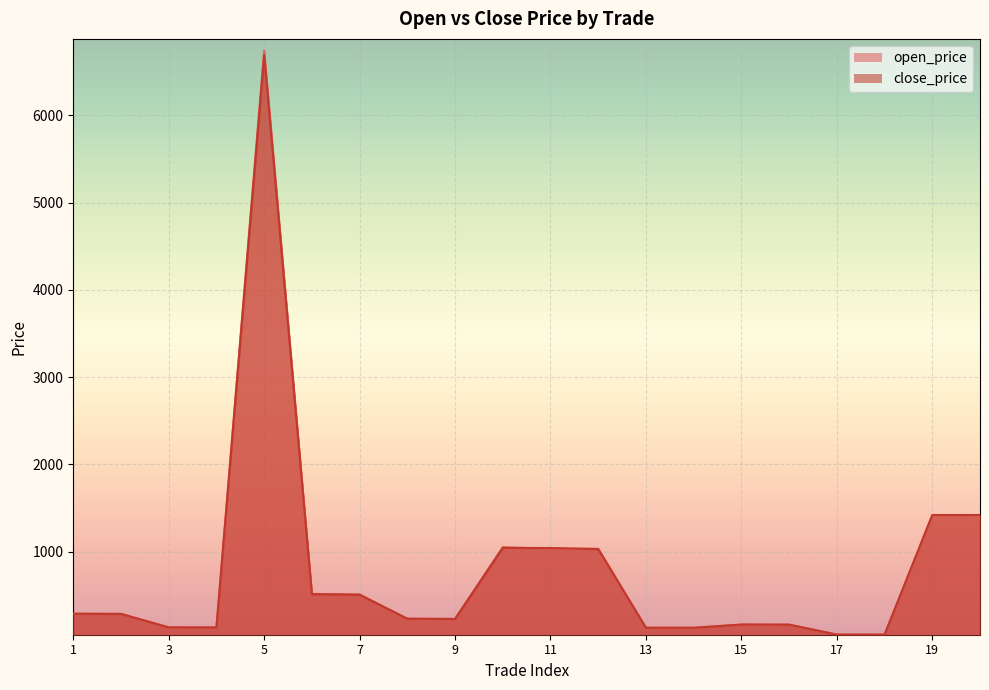

Reading right to left, transcribe all the data shown in this chart.

open_price: 1414.4	1412.4	50.7	50.7	165.2	166.4	128.8	130.2	1034.0	1033.8	1051.8	230.7	233.1	511.9	516.6	6741.0	132.9	134.2	288.6	290.7
close_price: 1421.0	1421.2	50.6	51.0	164.7	165.8	128.6	128.9	1030.6	1042.6	1044.8	229.8	232.5	506.8	514.3	6687.0	132.1	133.2	287.8	289.4